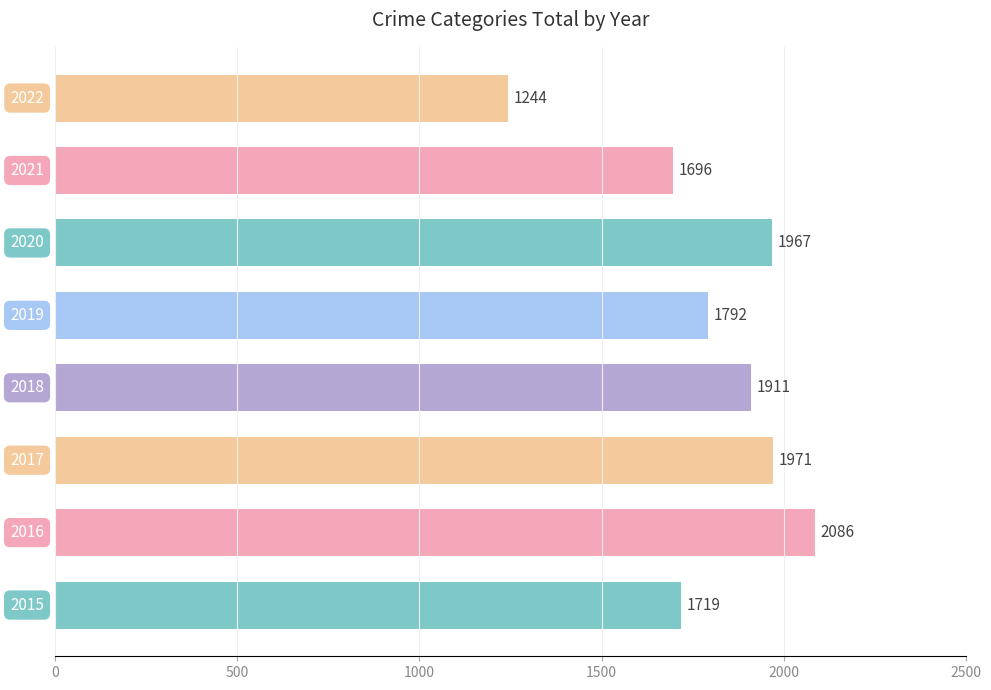

What is the greatest value displayed?

2086